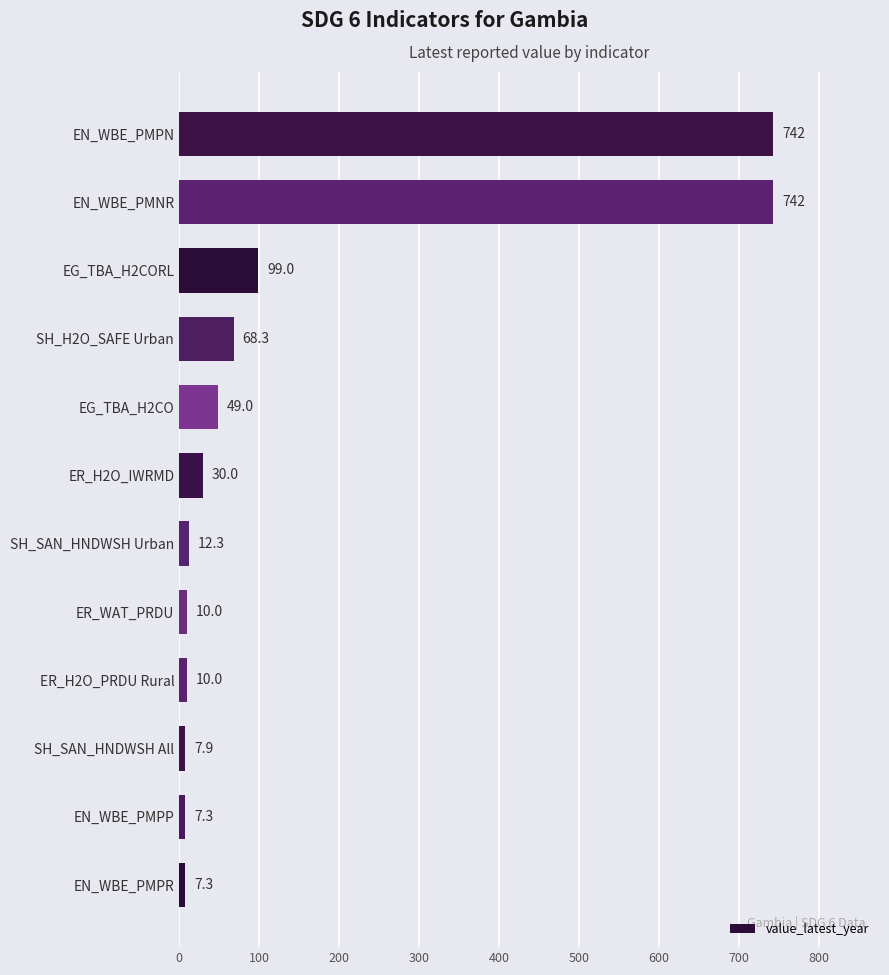

How many data points are less than 30?

6